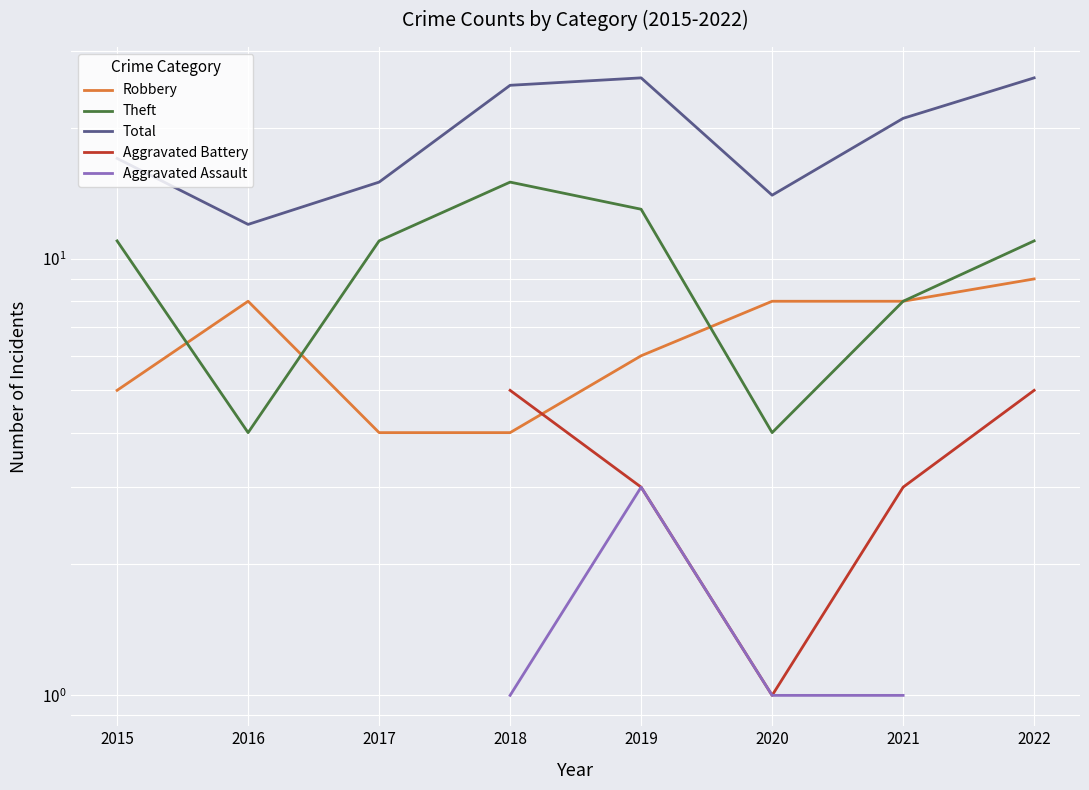

What is the value of the Total point at the 1st from the left?

17.0